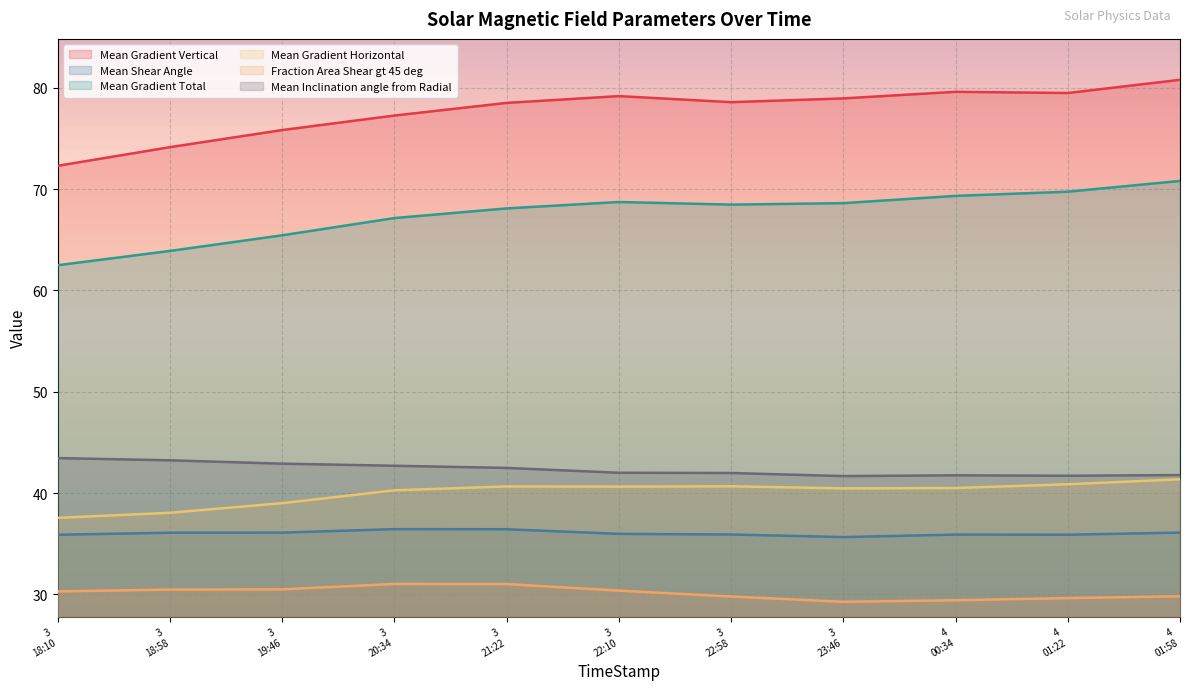

Which series has the largest total across all categories?

Mean Gradient Vertical